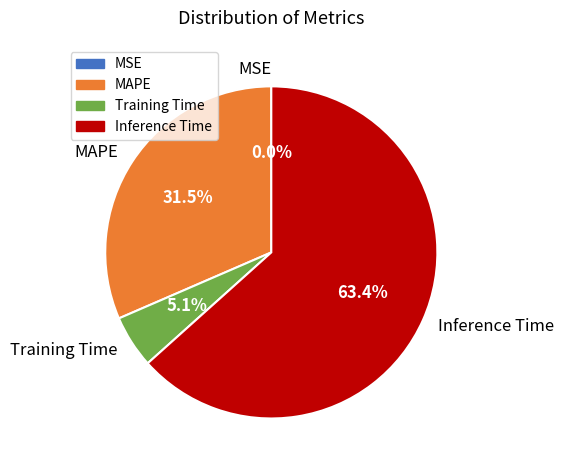

What is the majority slice?

Inference Time